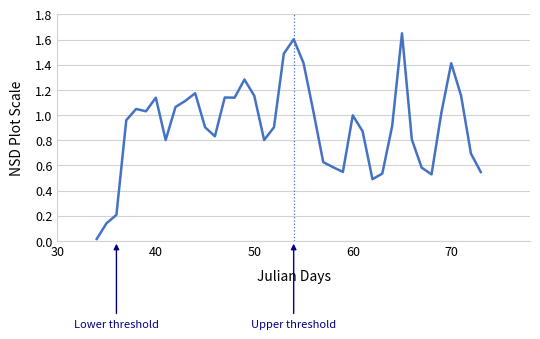

What is the difference between the maximum and minimum values?

1.6